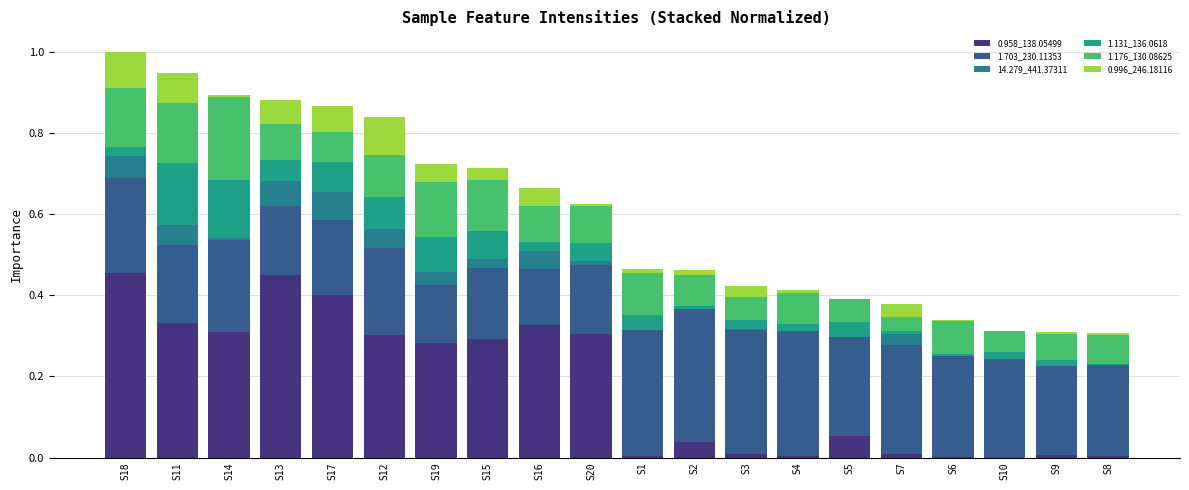

Count the number of categories in the chart.

20